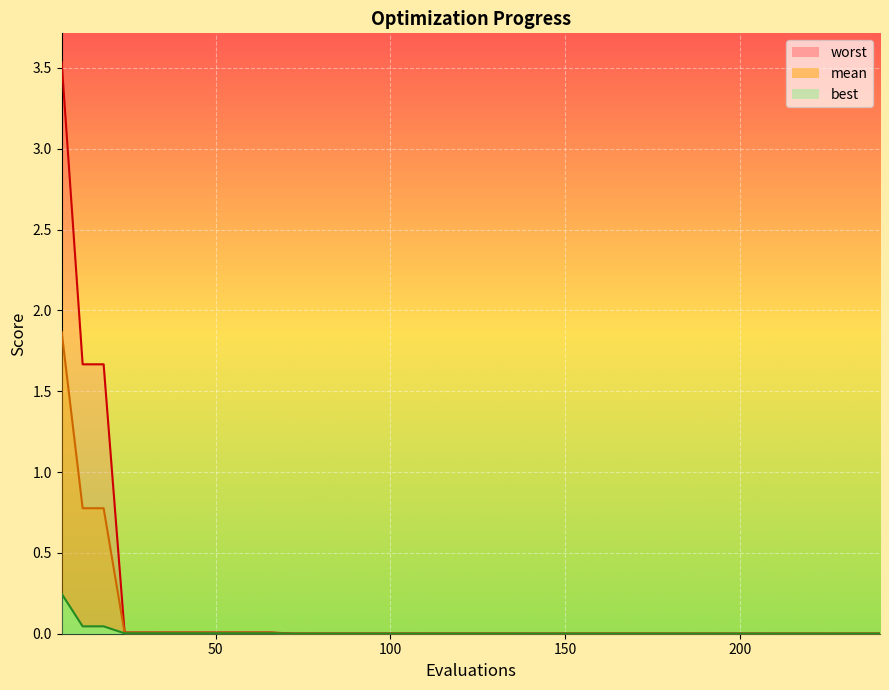

How many lines are shown in the chart?

3